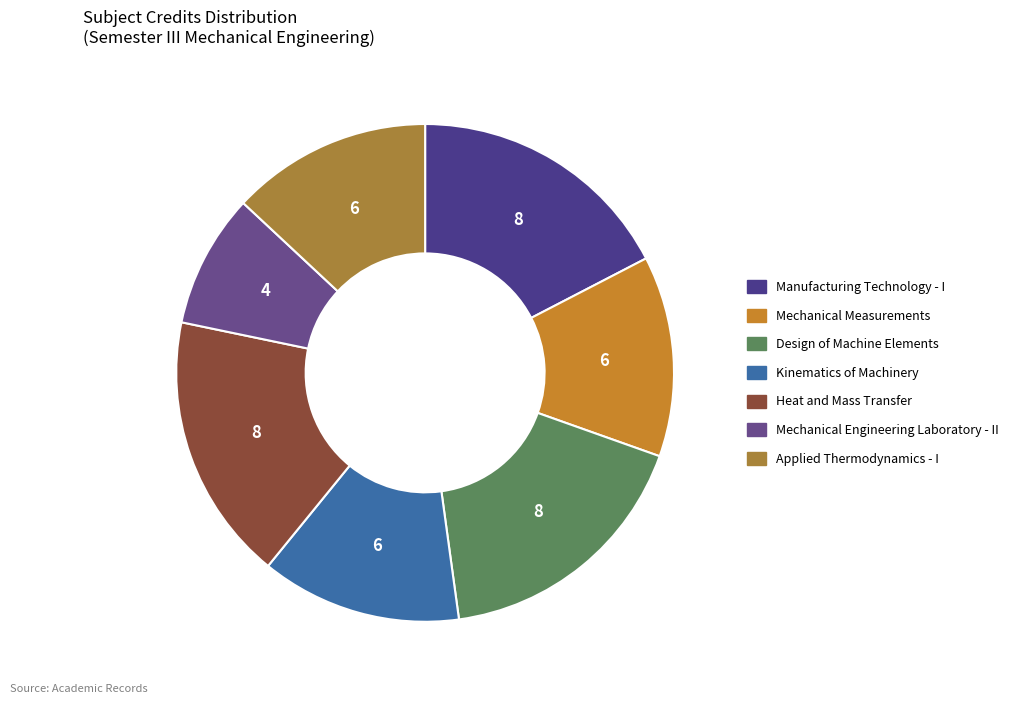

How many segments does this pie chart have?

7